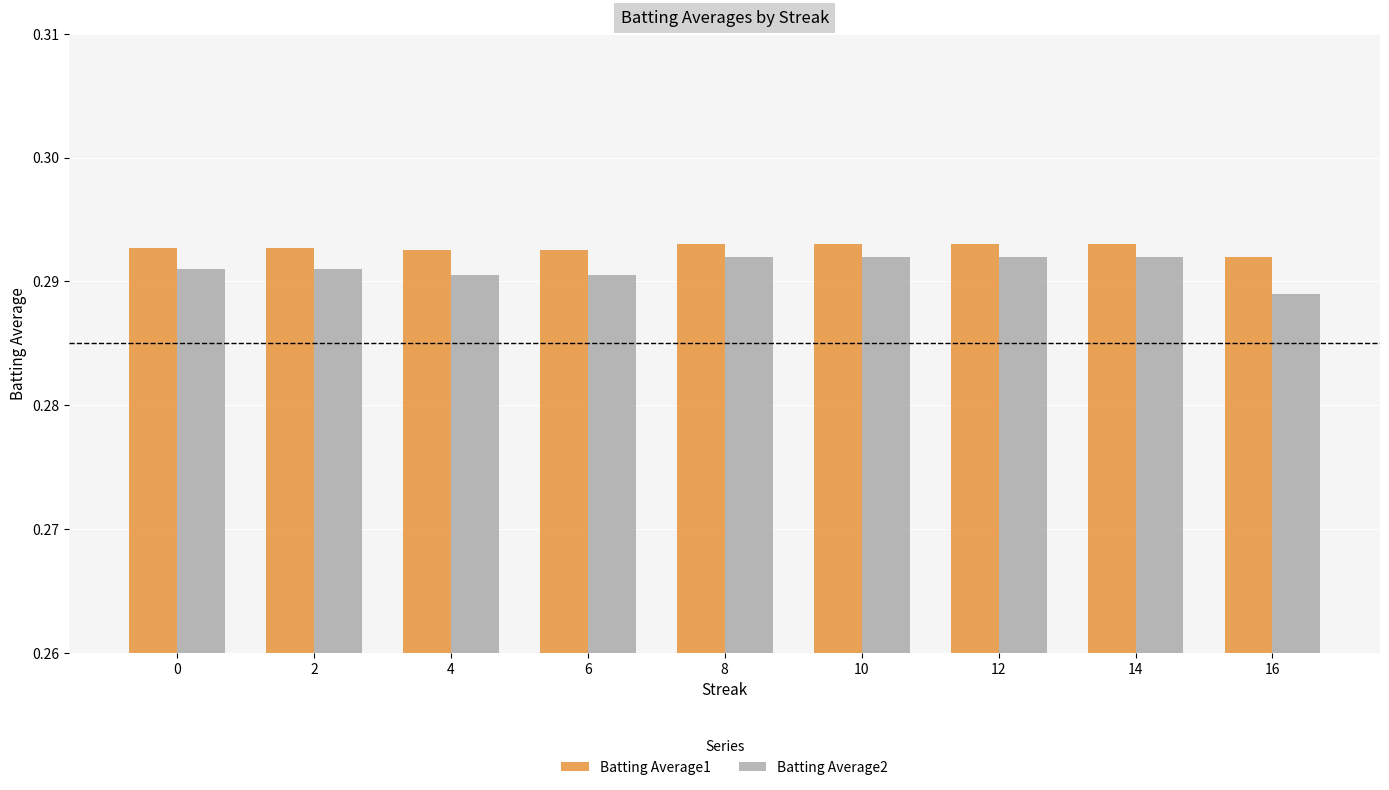

Is the value of Batting Average2 at 6 greater than the value of Batting Average1 at 2?

No